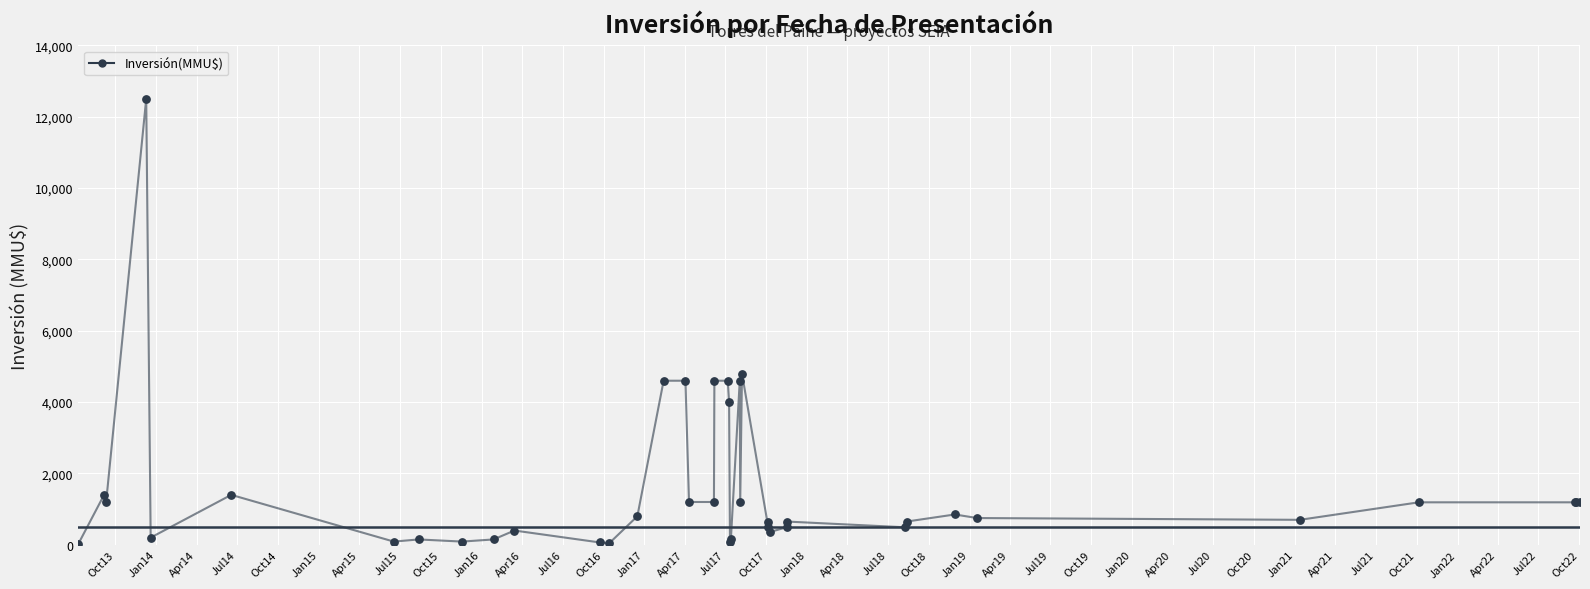

Between Oct17 and Jan16, which is larger?

Oct17